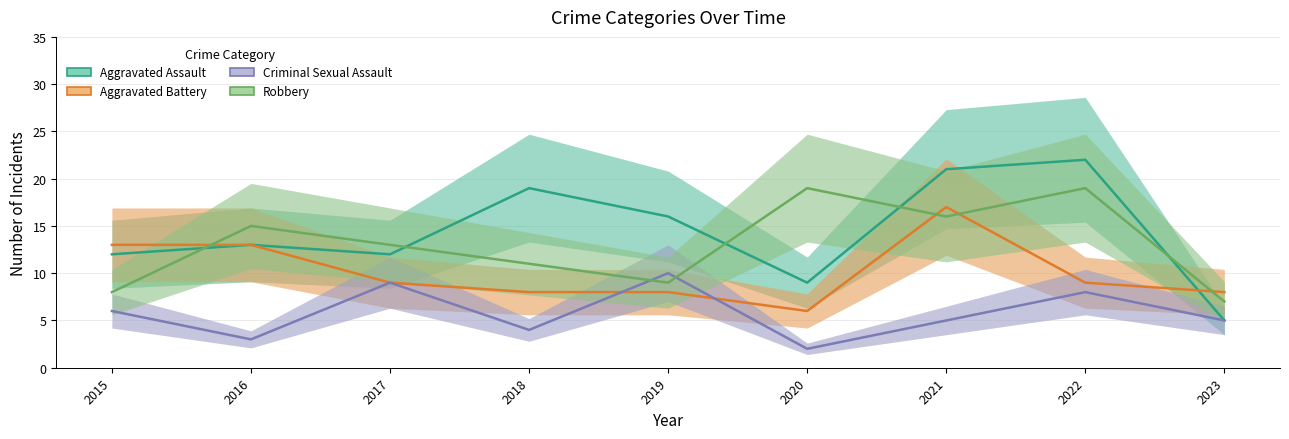

Where is the first local minimum for Criminal Sexual Assault?

2016